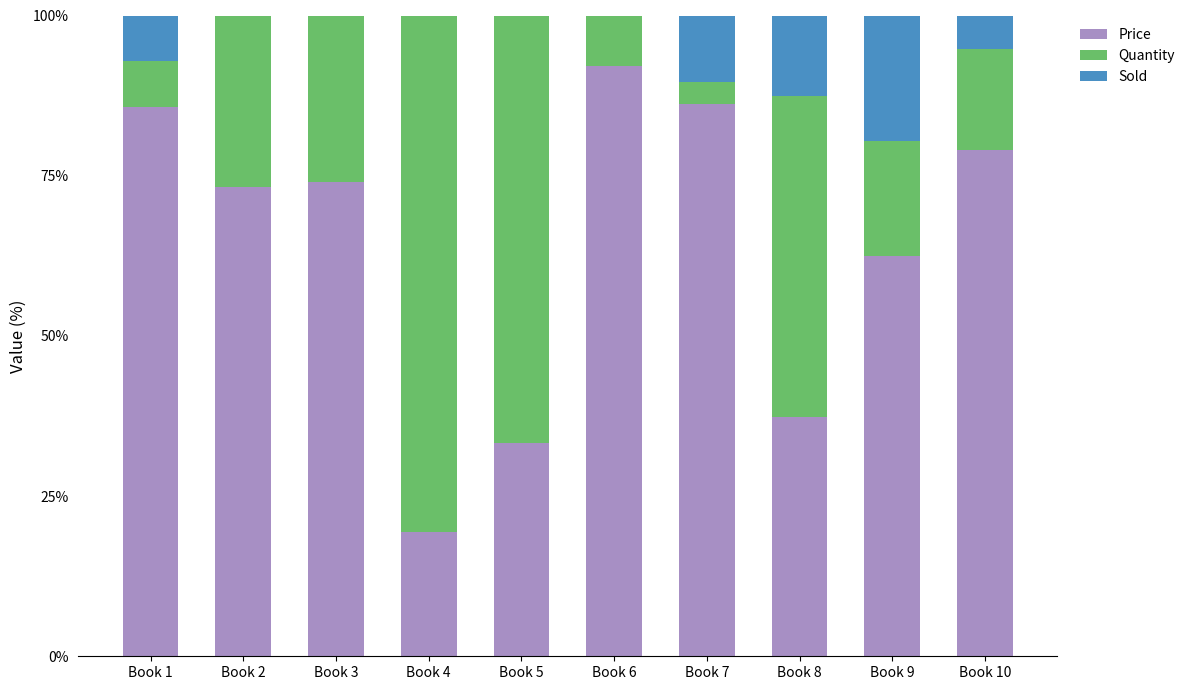

Where is Price nearest to the value 55?

Book 9